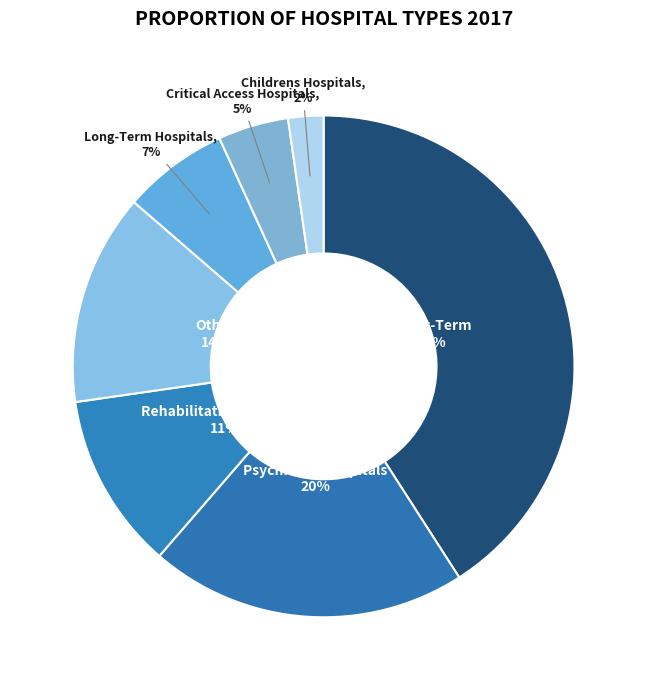

What percentage is the Psychiatric Hospitals slice, to the nearest percent?

20%